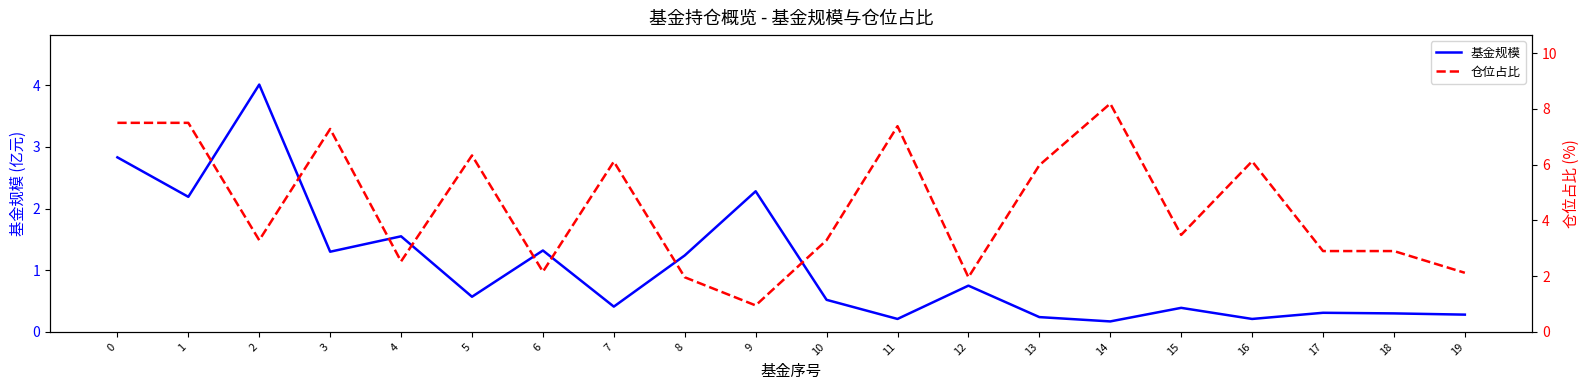

Which category has the highest value in the 仓位占比 series?

14